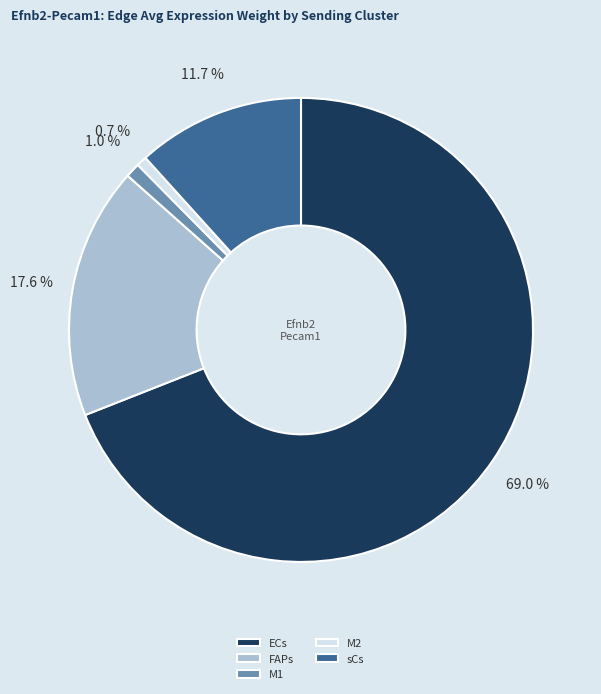

What percentage is NOT represented by ECs?

31.0%